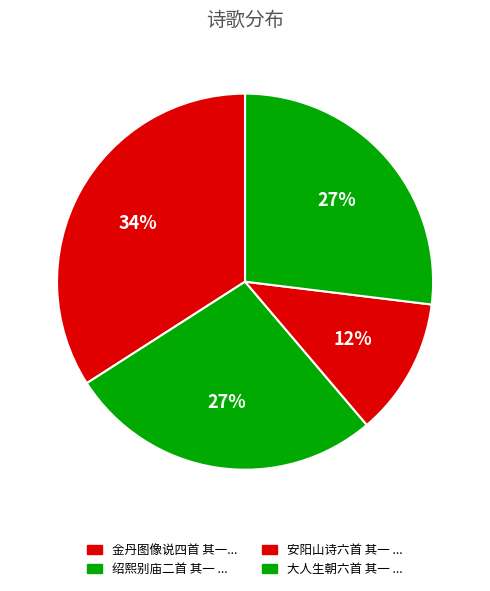

Which slice is the smallest?

安阳山诗六首 其一 安阳山怀古